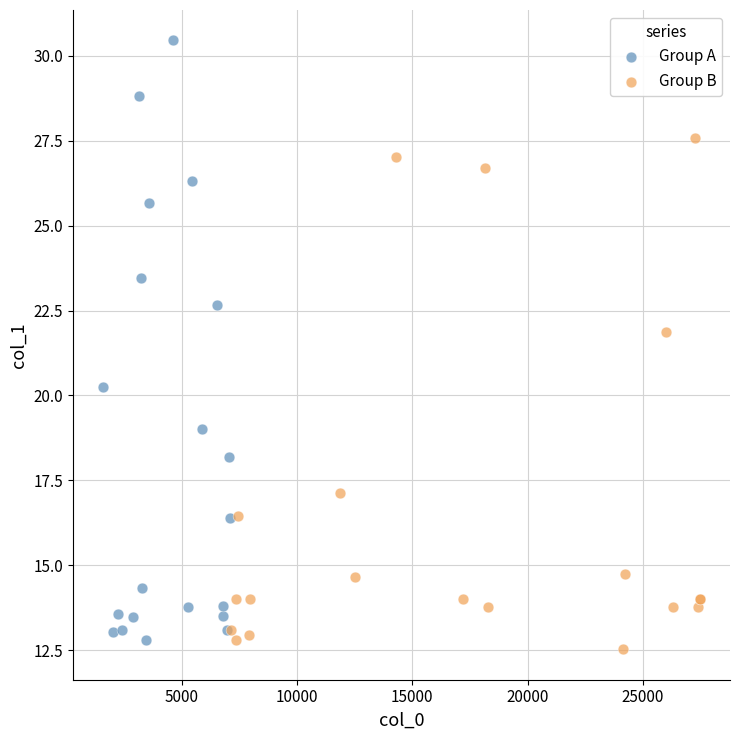

Which series reaches the minimum Y coordinate?

Group B